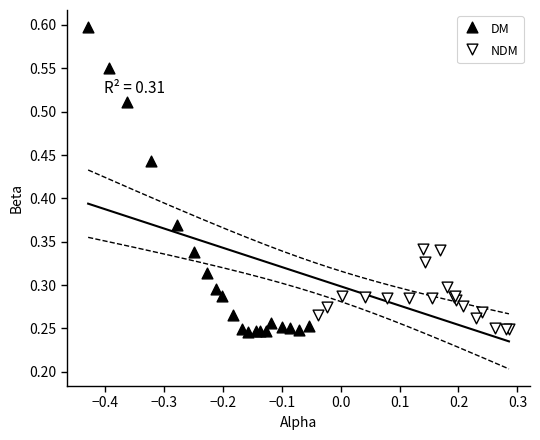

Which series has the widest spread of Y values?

DM